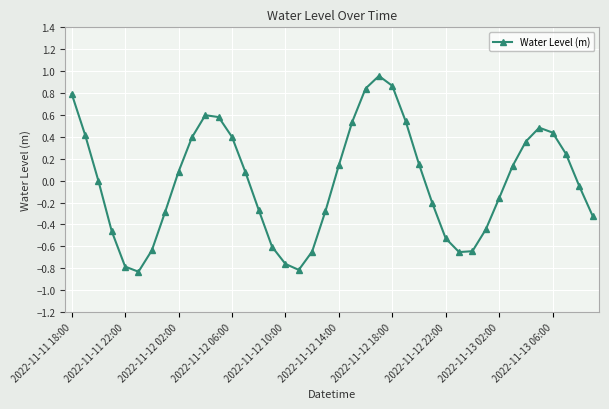

How many series are shown in this chart?

1